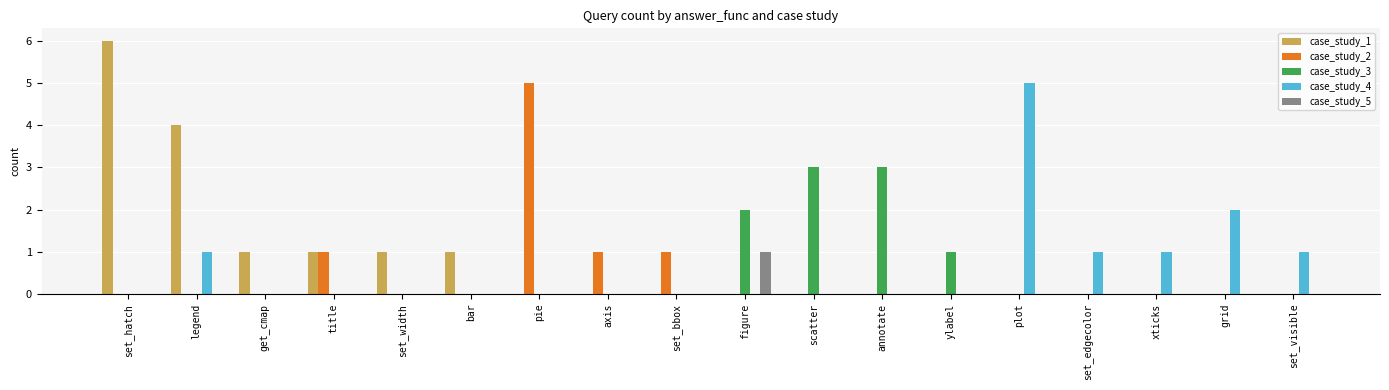

At which label does case_study_4 reach its peak?

plot